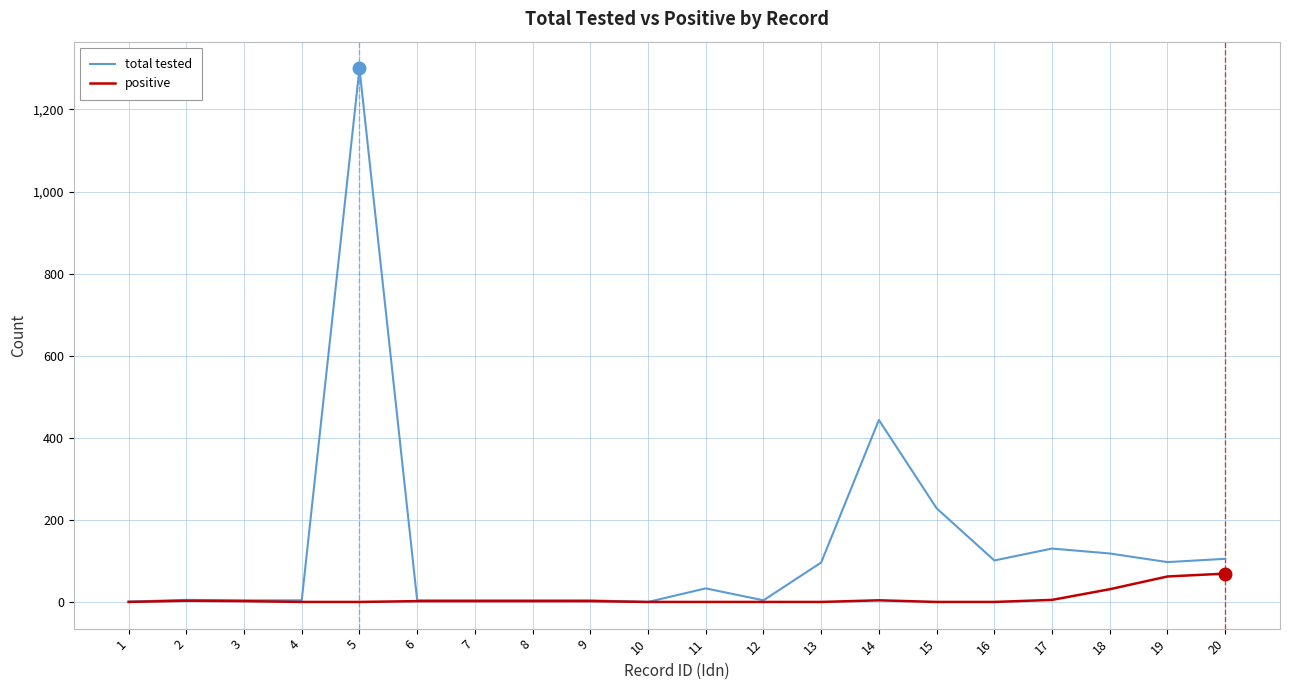

At which category is the sum across all series the highest?

5